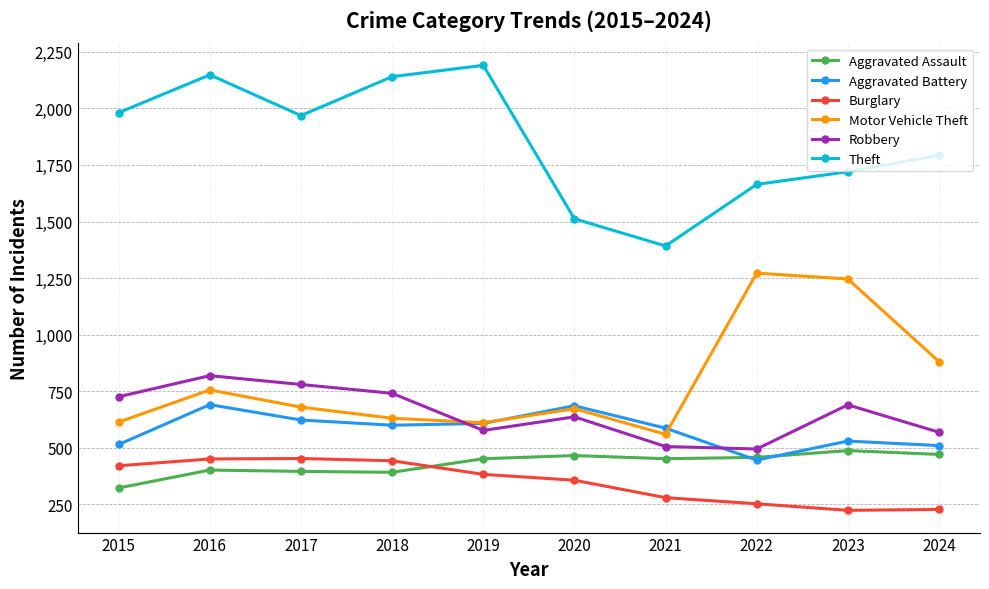

Which series ends up on top after the final intersection of Robbery and Aggravated Battery?

Robbery